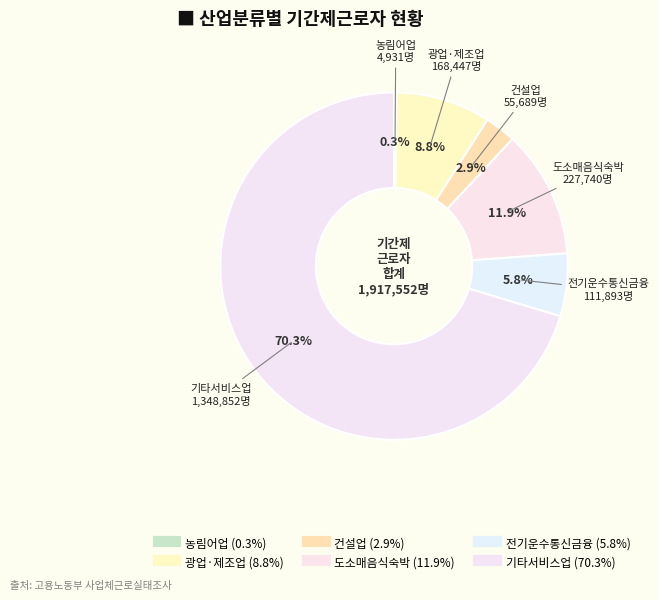

Which slice is the largest?

기타서비스업